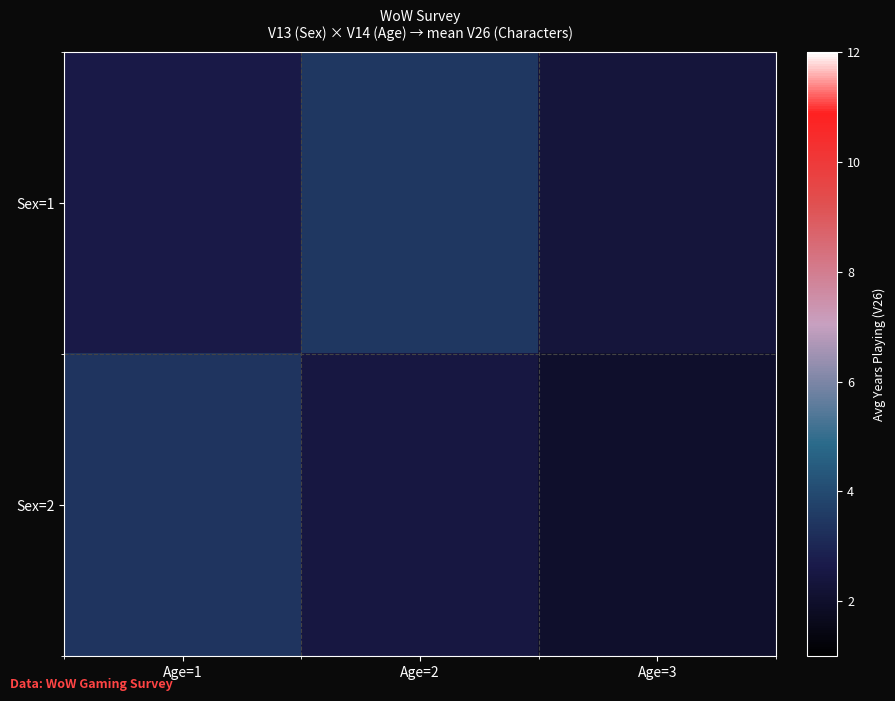

At how many categories does at least one series exceed 2?

3